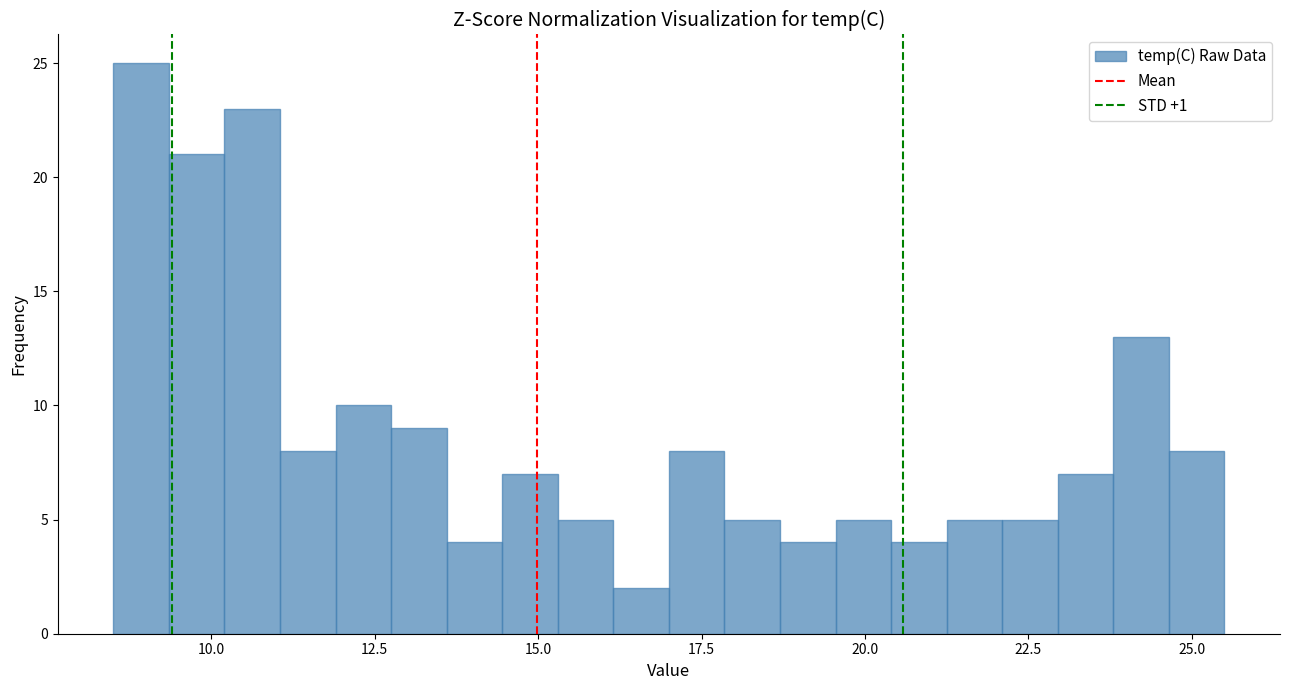

Around what value on the x-axis is the tallest bar? Give the approximate position of its centre, as read against the axis.

9.0